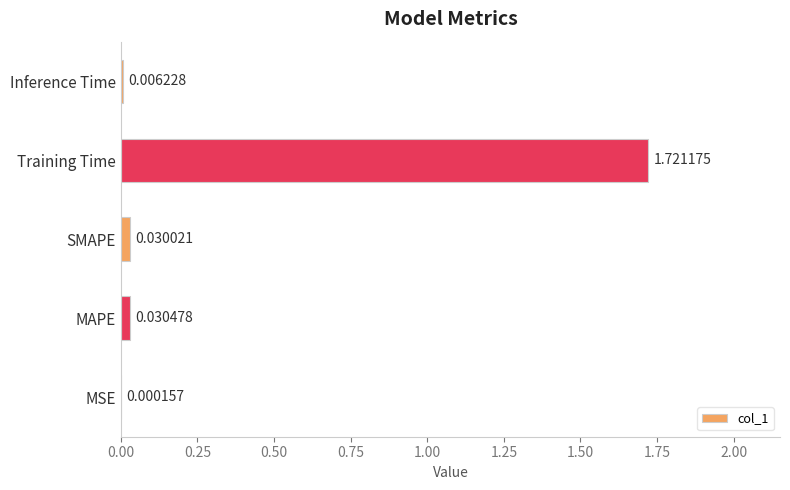

Are the bars grouped side by side (vs. stacked)?

No